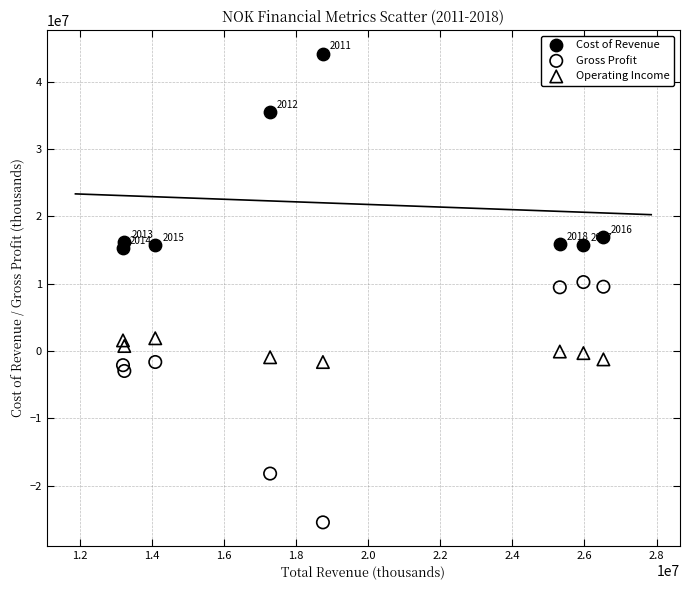

Which series contains the lowest Y value?

Gross Profit